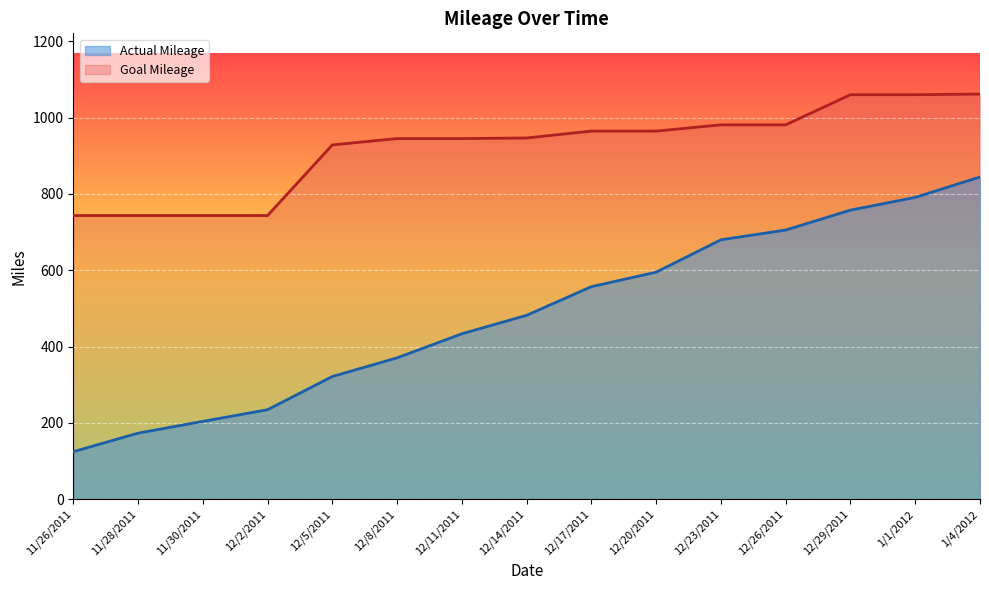

What is the highest value of the Actual Mileage series?

844.4